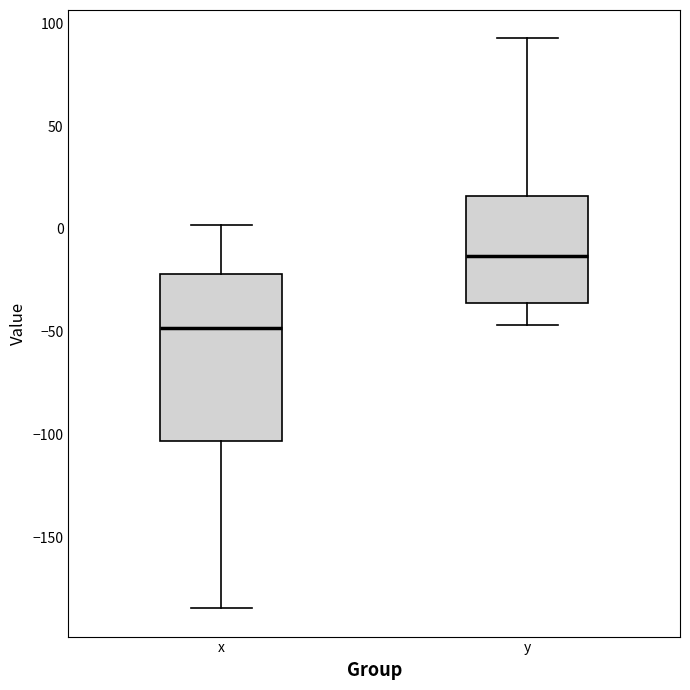

Which box is the tallest, from its lower edge to its upper edge?

x